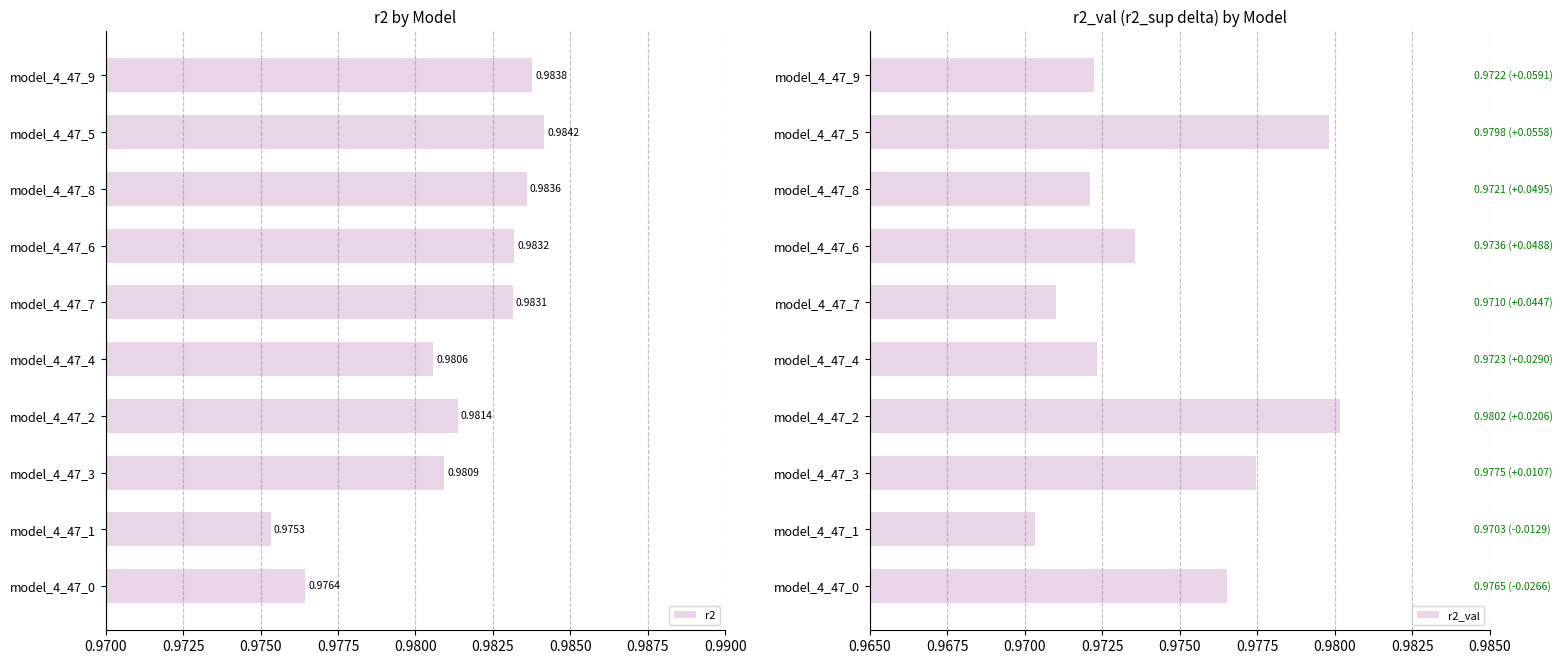

Count the r2_val values in the range 0 to 1.

10